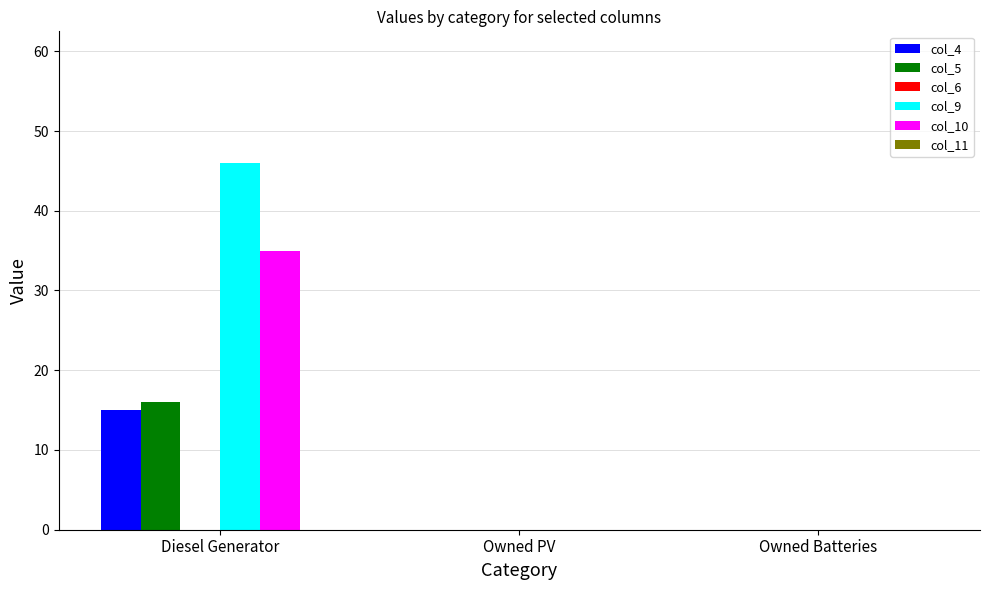

What is the sum of the col_5 values at Diesel Generator and Owned Batteries?

16